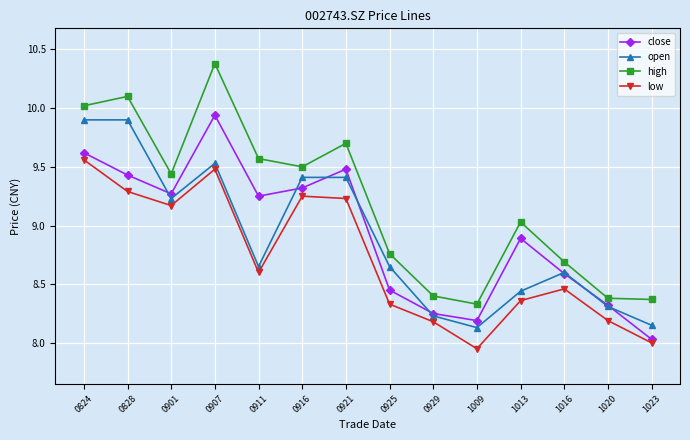

True or false: close and high intersect in this chart.

False